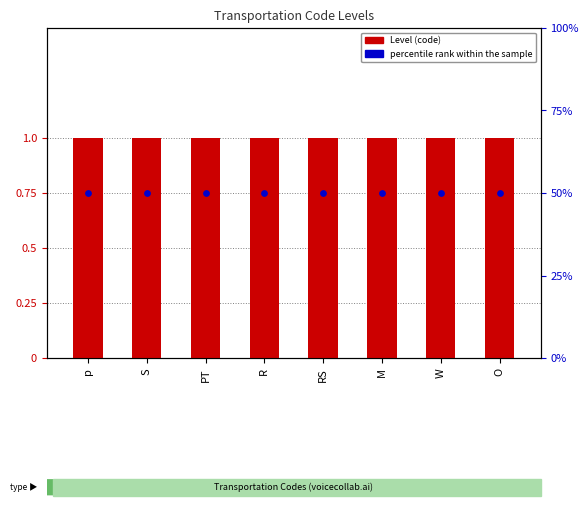

Which series contains the lowest Y value?

Level (code count)